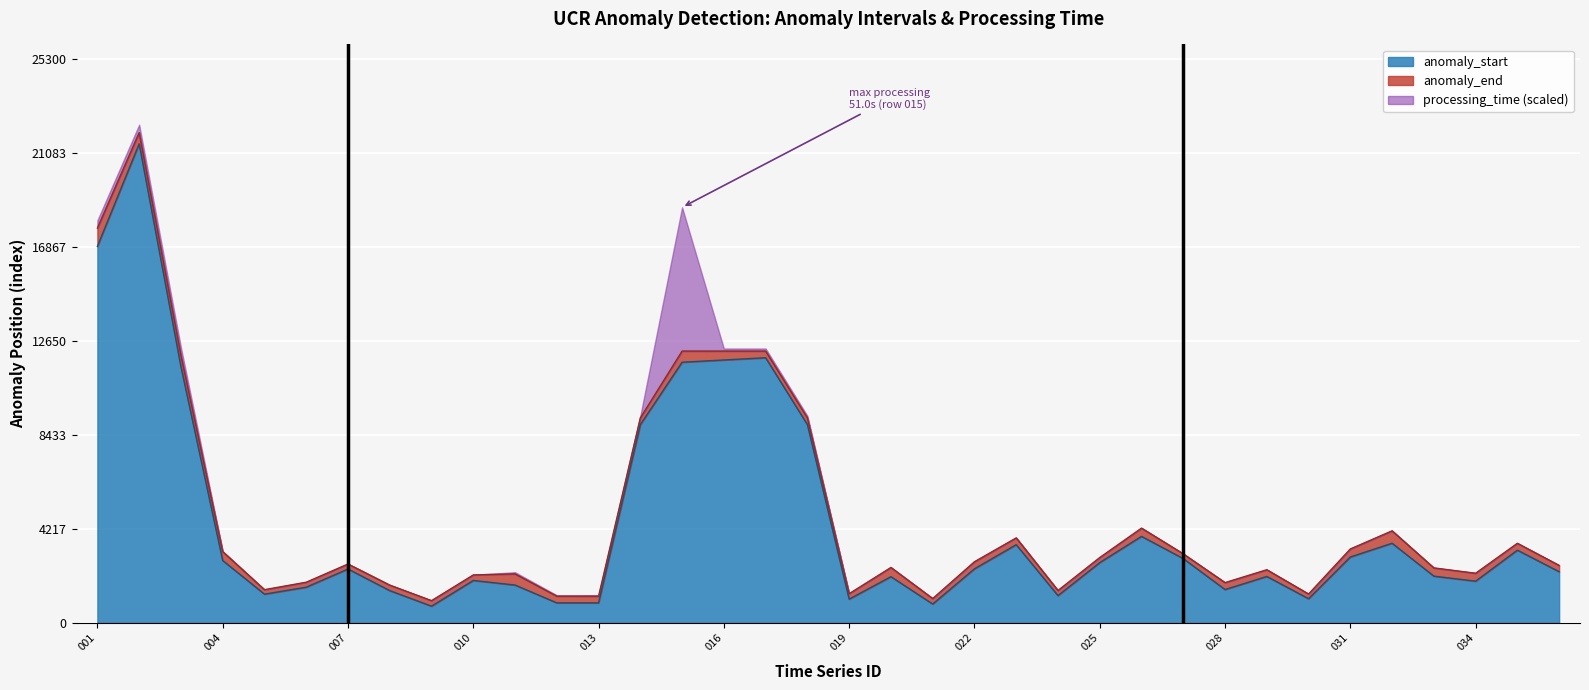

What is the maximum value shown in the chart?

22000